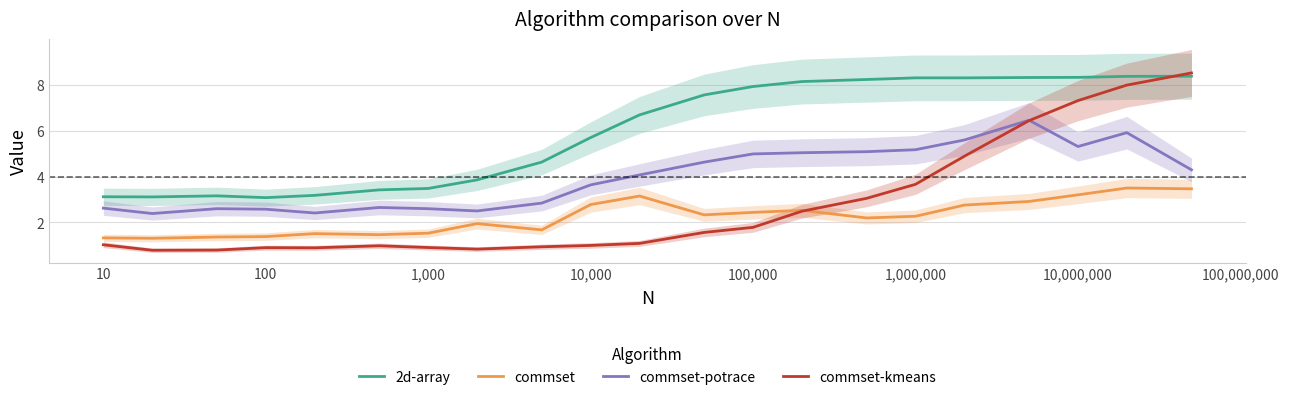

True or false: commset and 2d-array intersect in this chart.

False